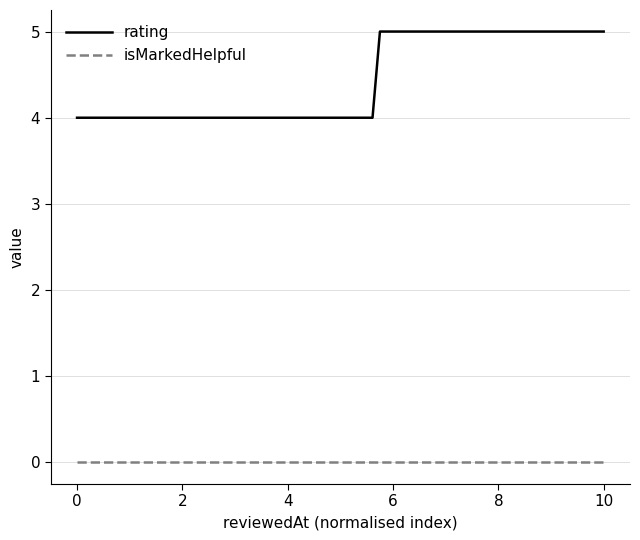

List the series in order of their peak value, lowest first.

isMarkedHelpful, rating